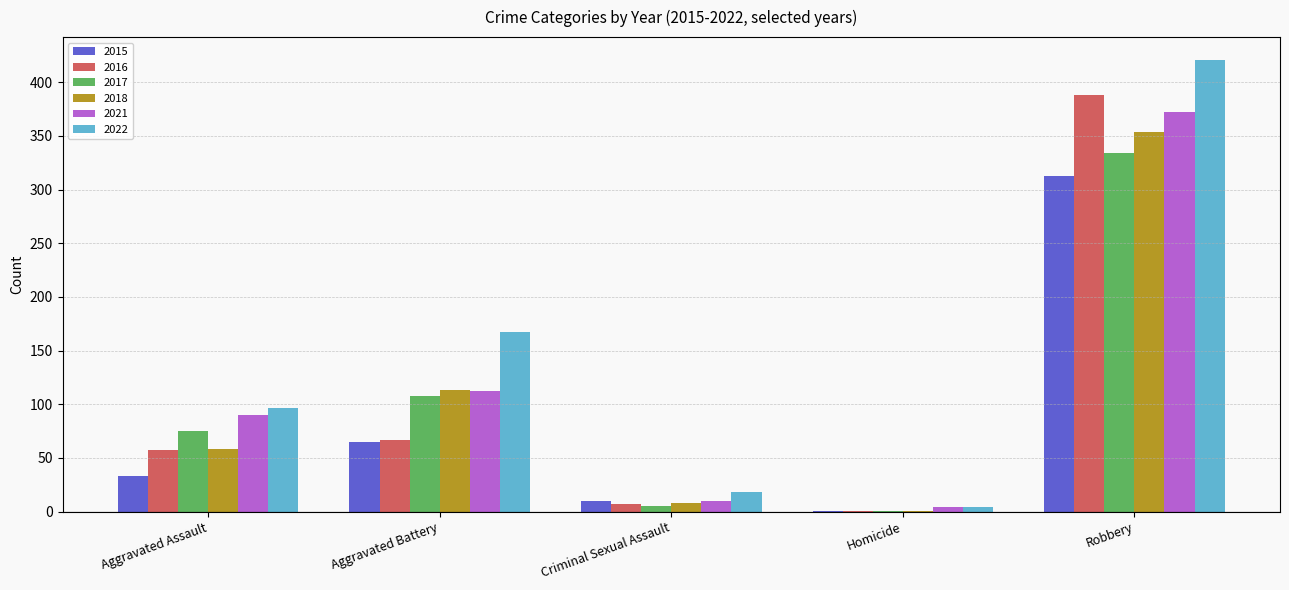

Between Aggravated Assault and Aggravated Battery, which series saw the biggest shift?

2022